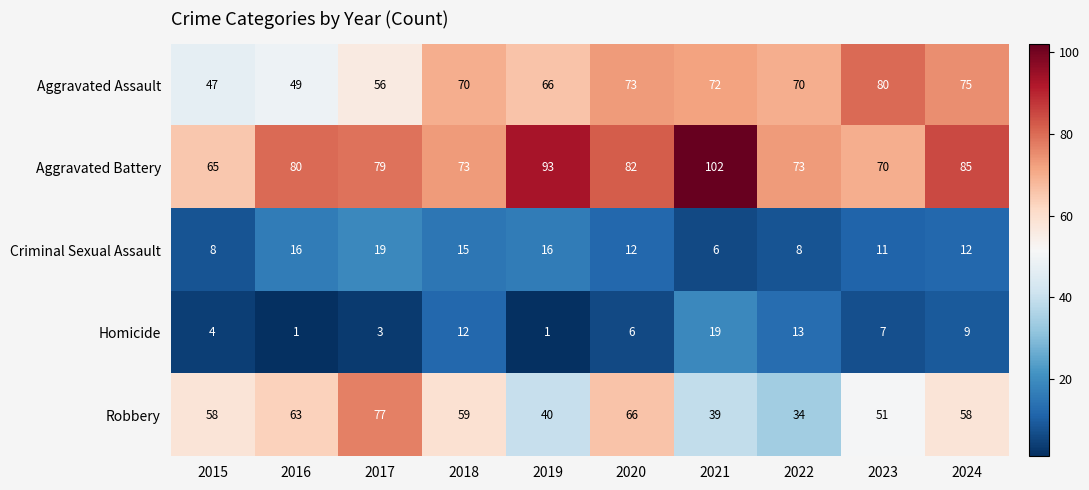

At which label does Homicide first exceed 7?

2018